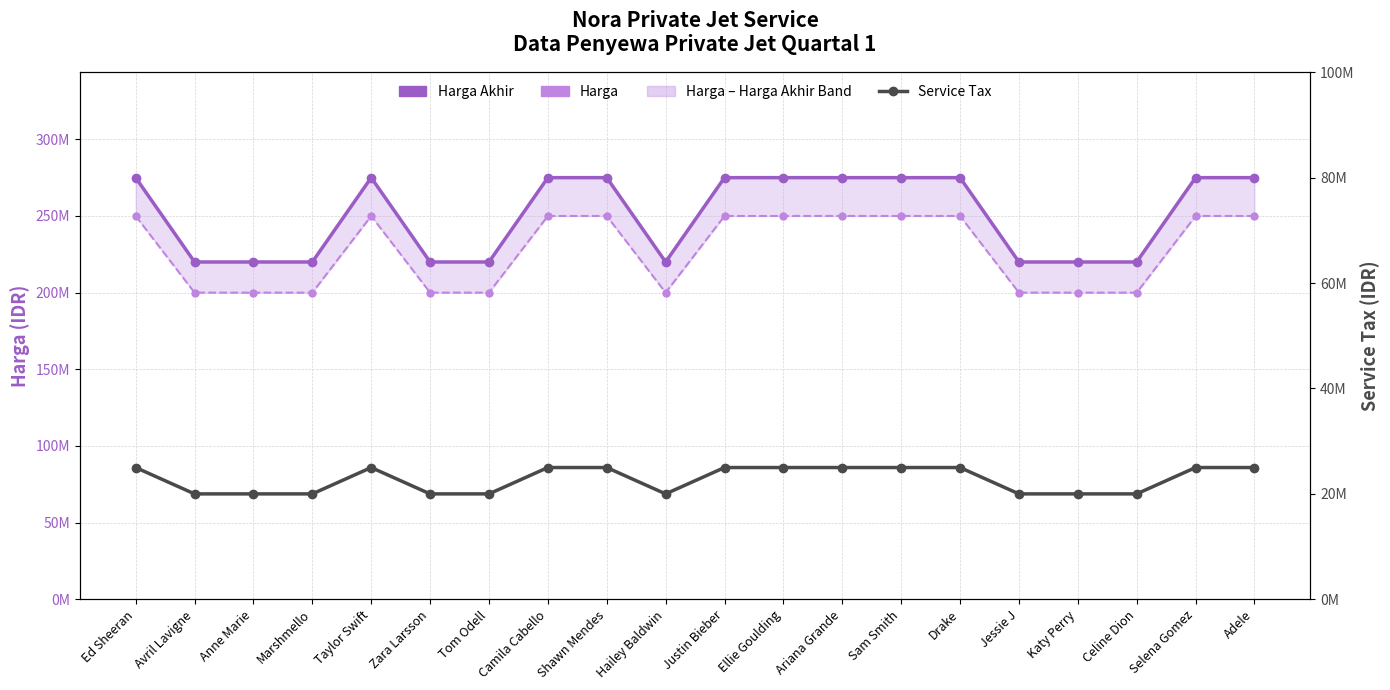

What is the sum of all Harga Akhir values?

5005000000